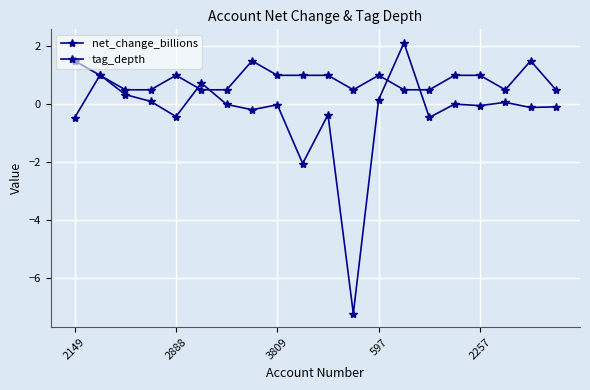

How many series are shown in this chart?

2